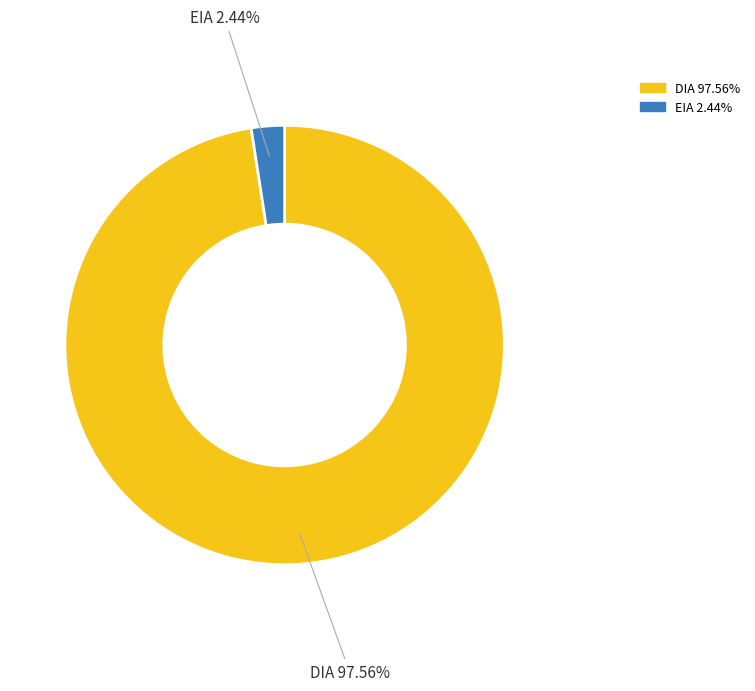

Combined, what portion of the pie is EIA and DIA?

100.0%